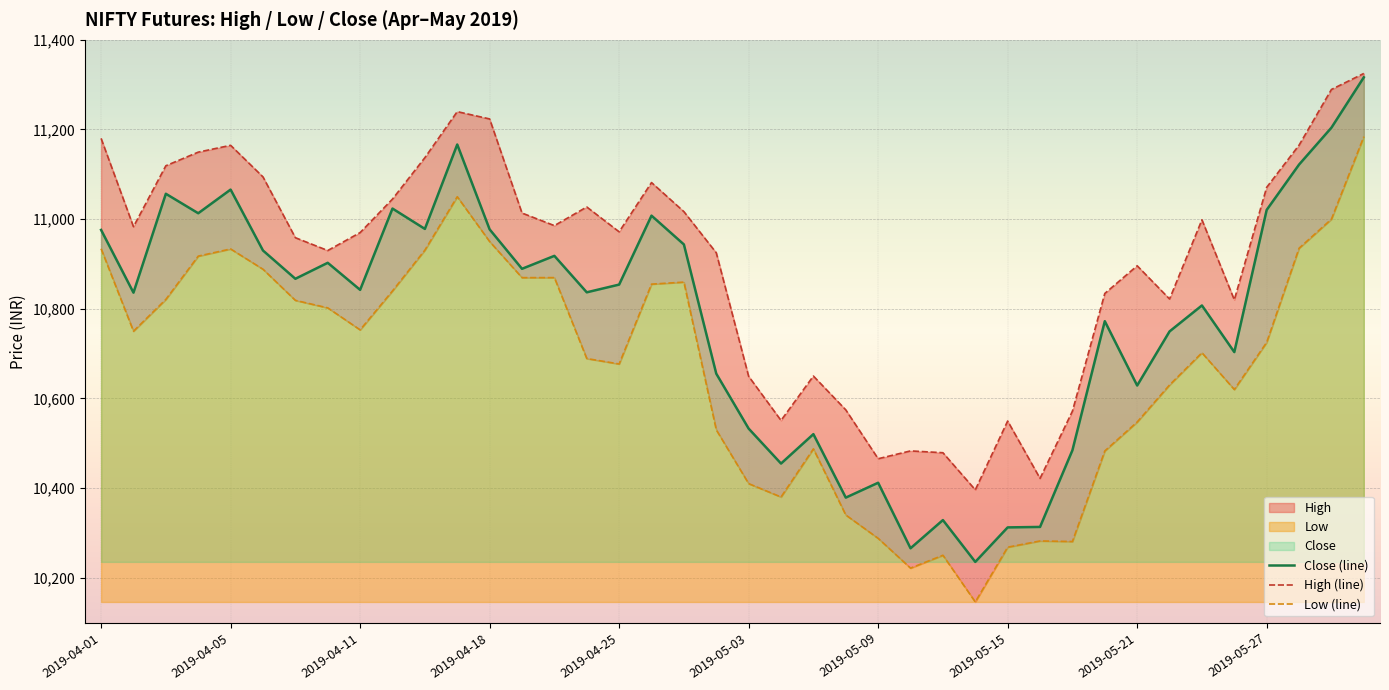

At 38, list the series in order from smallest to largest.

Low (line), Close (line), High (line)